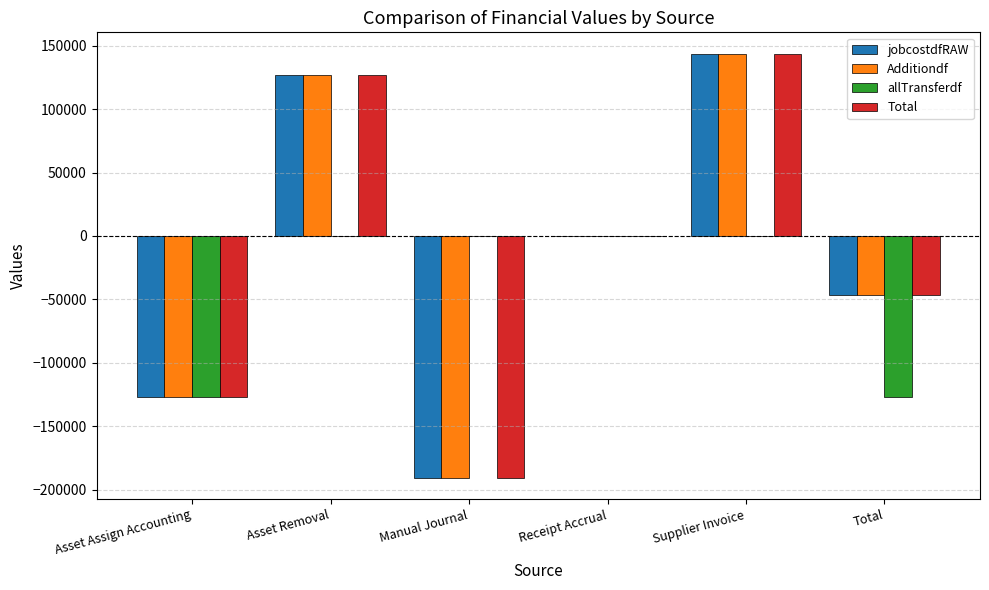

At which label is Additiondf closest to -23403?

Receipt Accrual